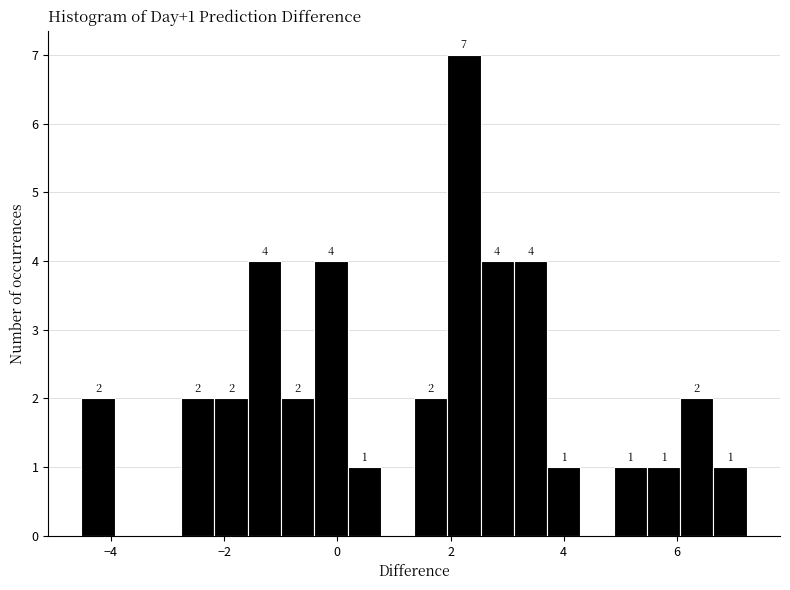

Read against the x-axis, roughly where is the centre of the tallest bar?

2.2